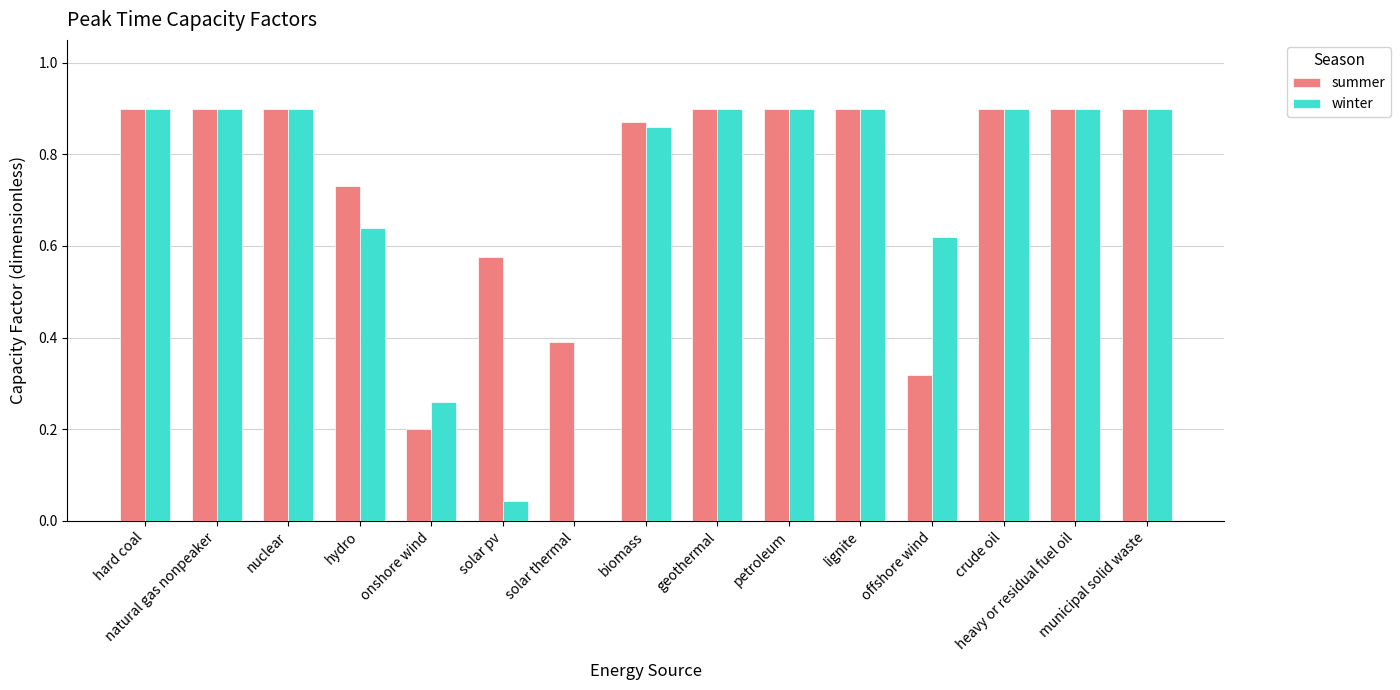

What is the sum of all summer values?

11.2